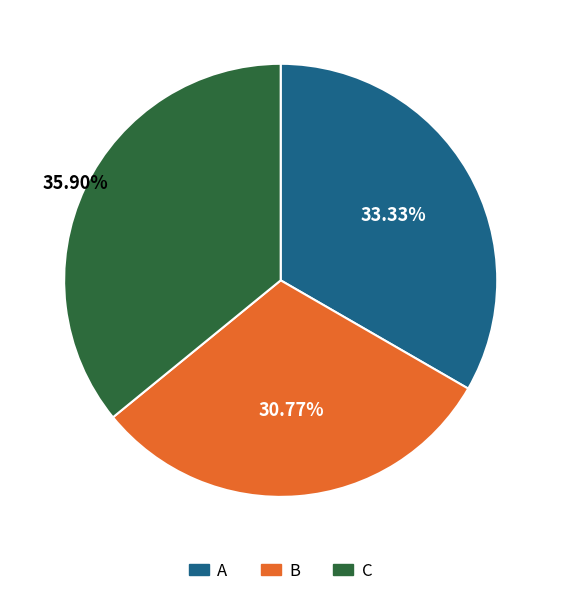

Which category has the biggest portion of the pie?

C